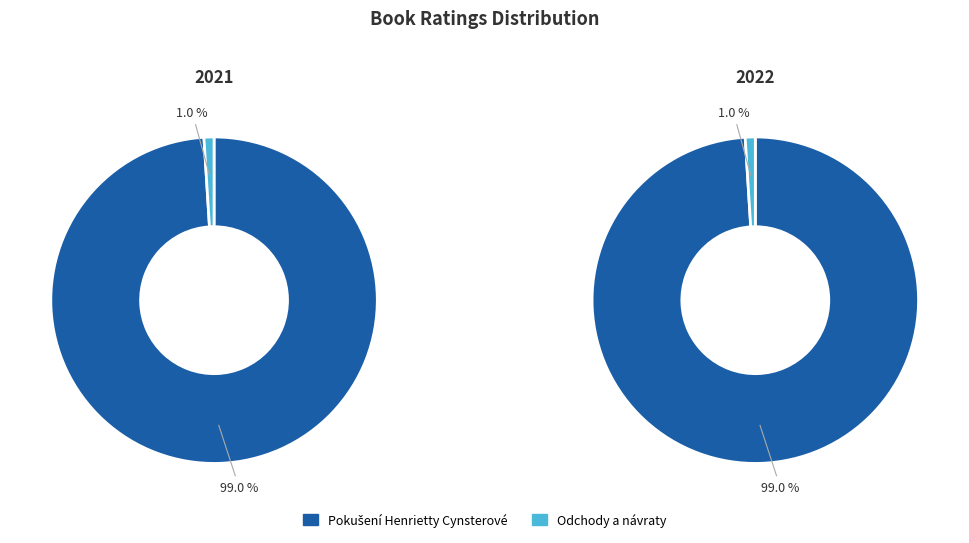

Rank the categories by value from highest to lowest.

Pokušení Henrietty Cynsterové, Odchody a návraty